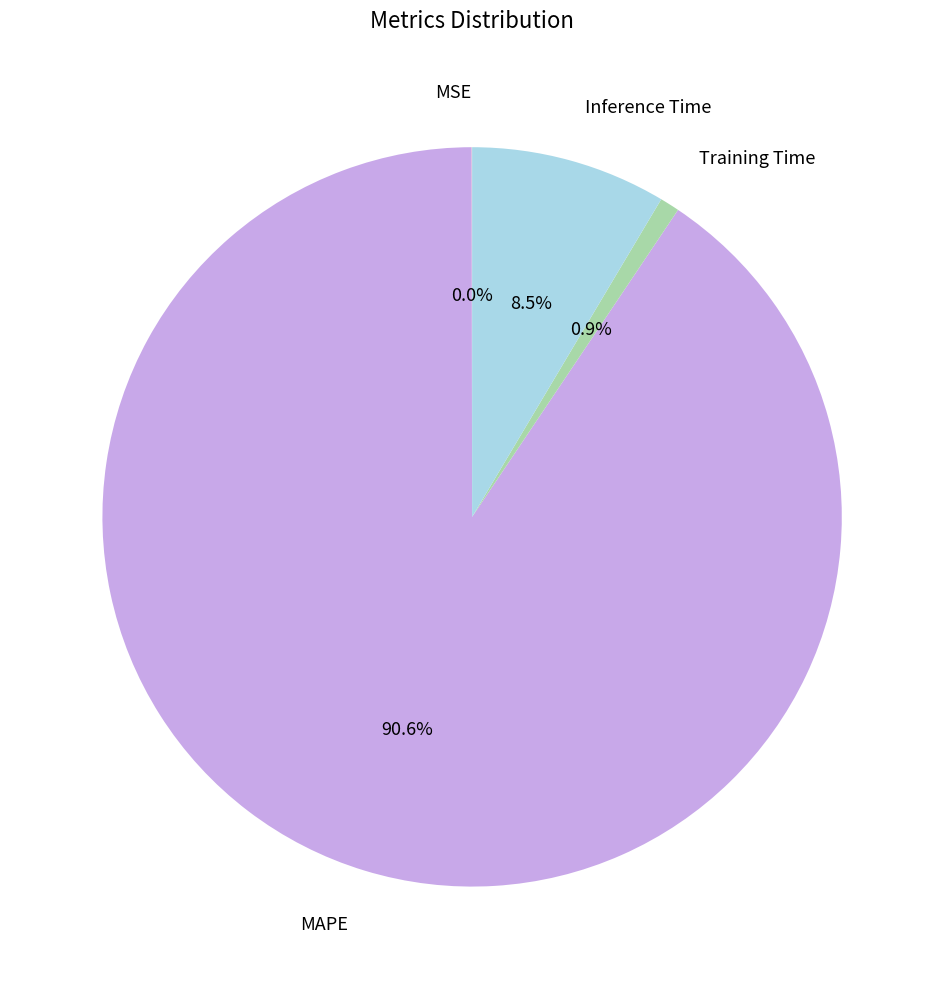

To the nearest percent, what is the difference between the largest and smallest slice percentages?

91%